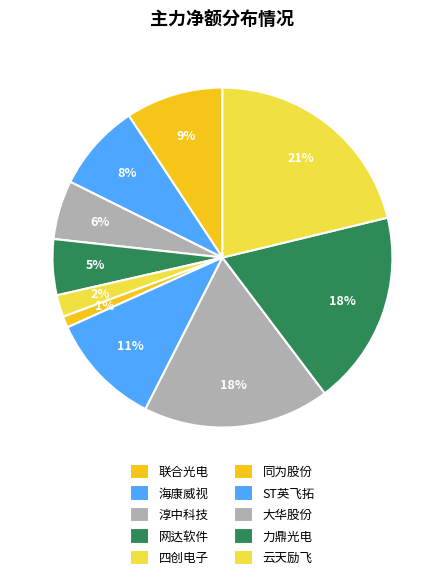

Rank the categories by value from highest to lowest.

云天励飞, 力鼎光电, 大华股份, ST英飞拓, 联合光电, 海康威视, 淳中科技, 网达软件, 四创电子, 同为股份